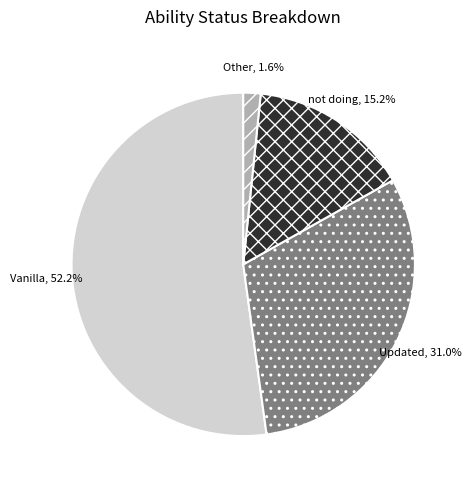

Do not doing and Other together represent more than half of the pie?

No